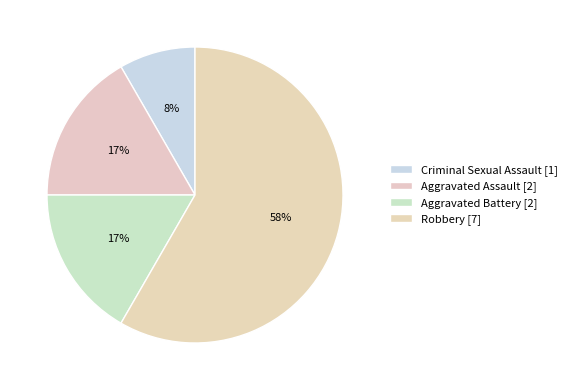

The Aggravated Assault [2] slice represents 10% of the pie. True or false?

False